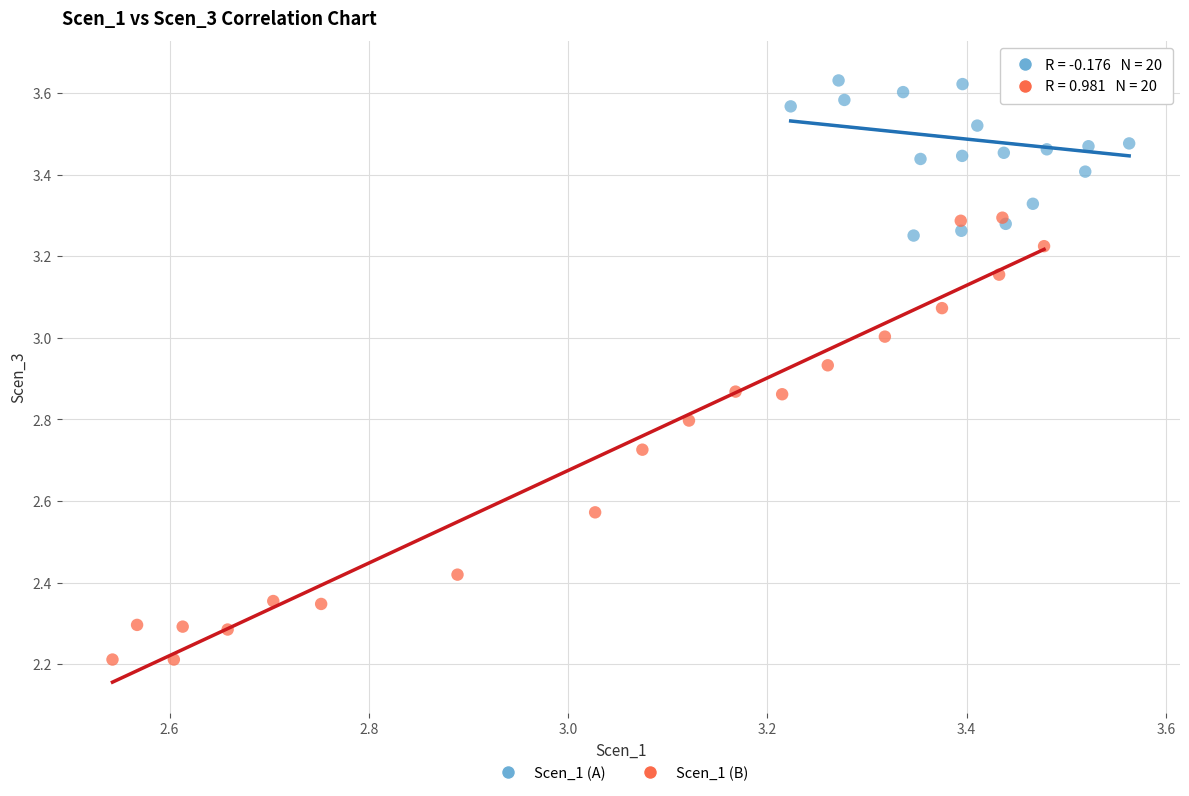

Which series contains the highest Y value?

Scen_1 (A)